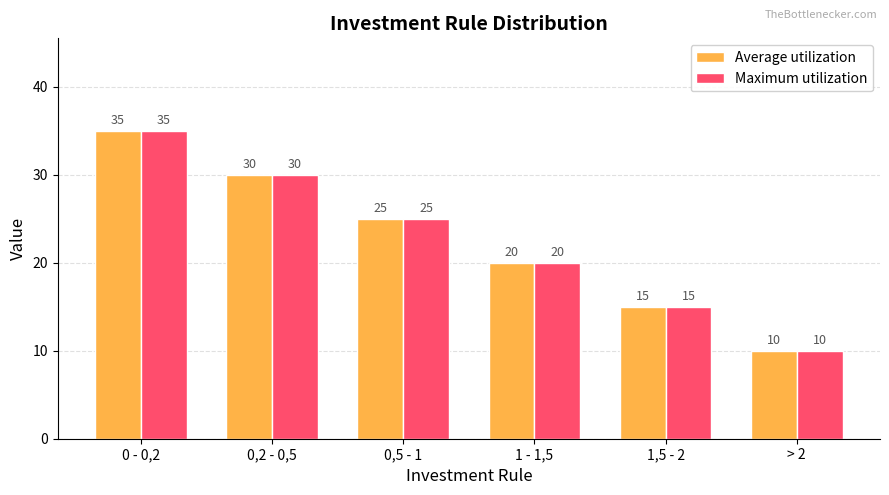

At which label does Average utilization first exceed 25?

0 - 0,2